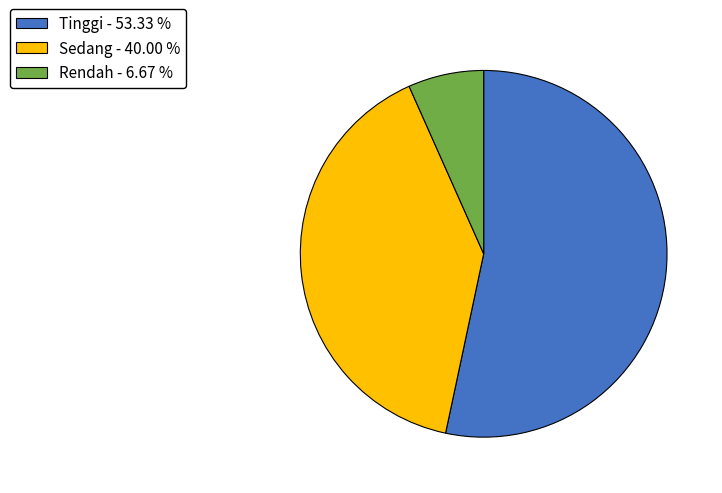

Do Rendah - 6.67 % and Tinggi - 53.33 % together represent more than half of the pie?

Yes